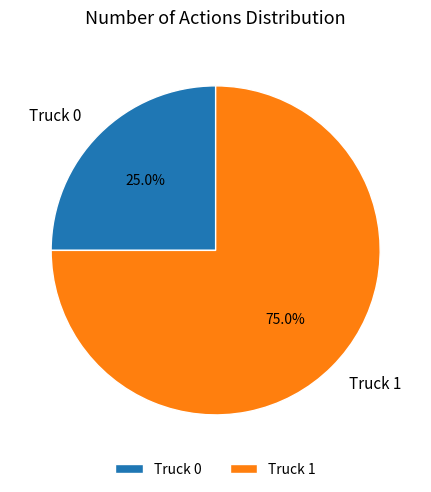

How many slices are in this pie chart?

2